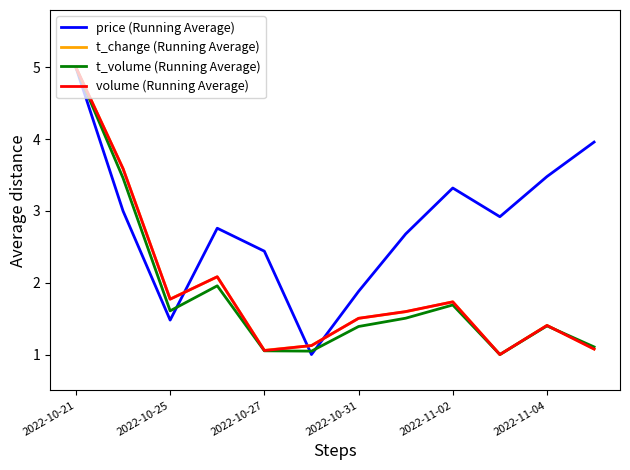

How many series are shown in this chart?

4